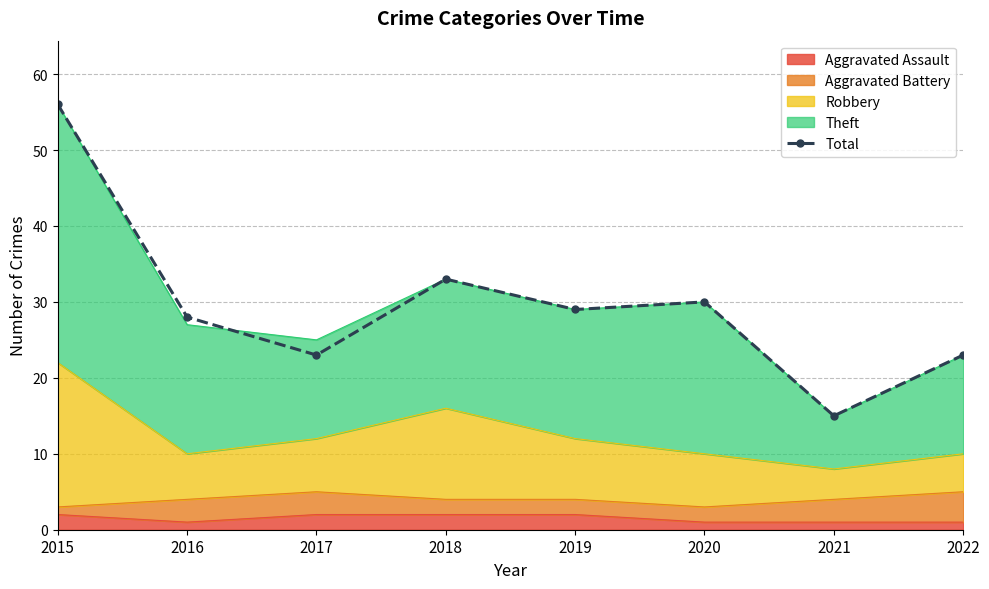

How many points are lower than both their immediate neighbors (excluding endpoints)?

3